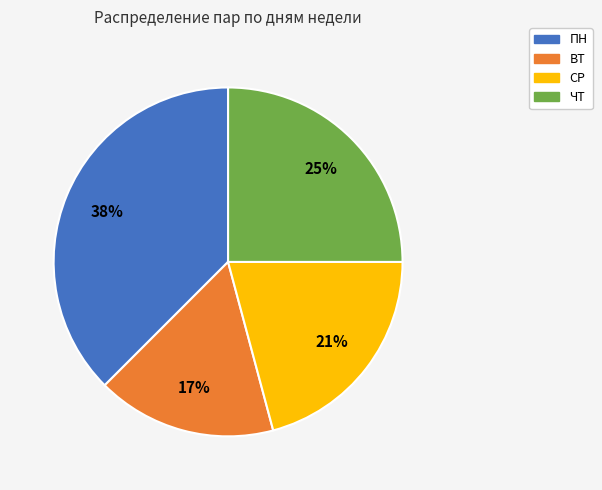

How many segments does this pie chart have?

4